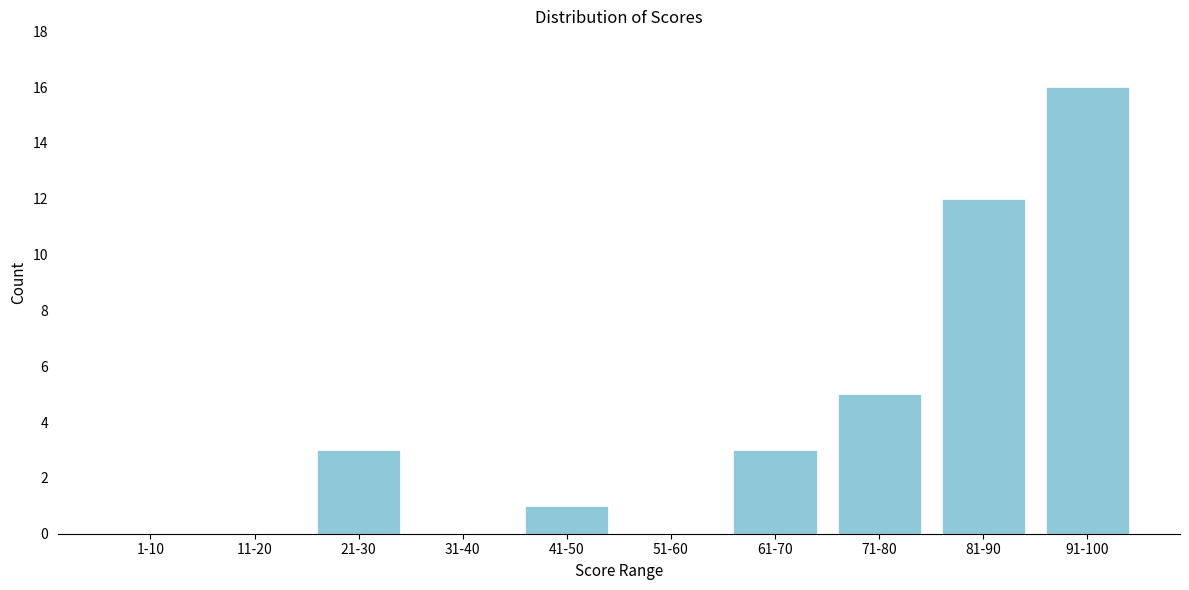

Reading left to right, extract all data points from this chart.

1-10=0	11-20=0	21-30=3	31-40=0	41-50=1	51-60=0	61-70=3	71-80=5	81-90=12	91-100=16